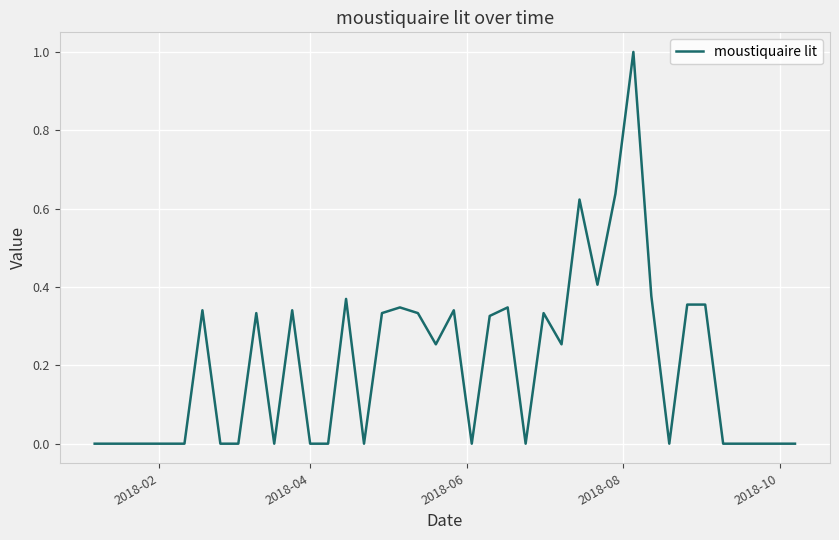

What is the difference between the maximum and minimum values?

1.0